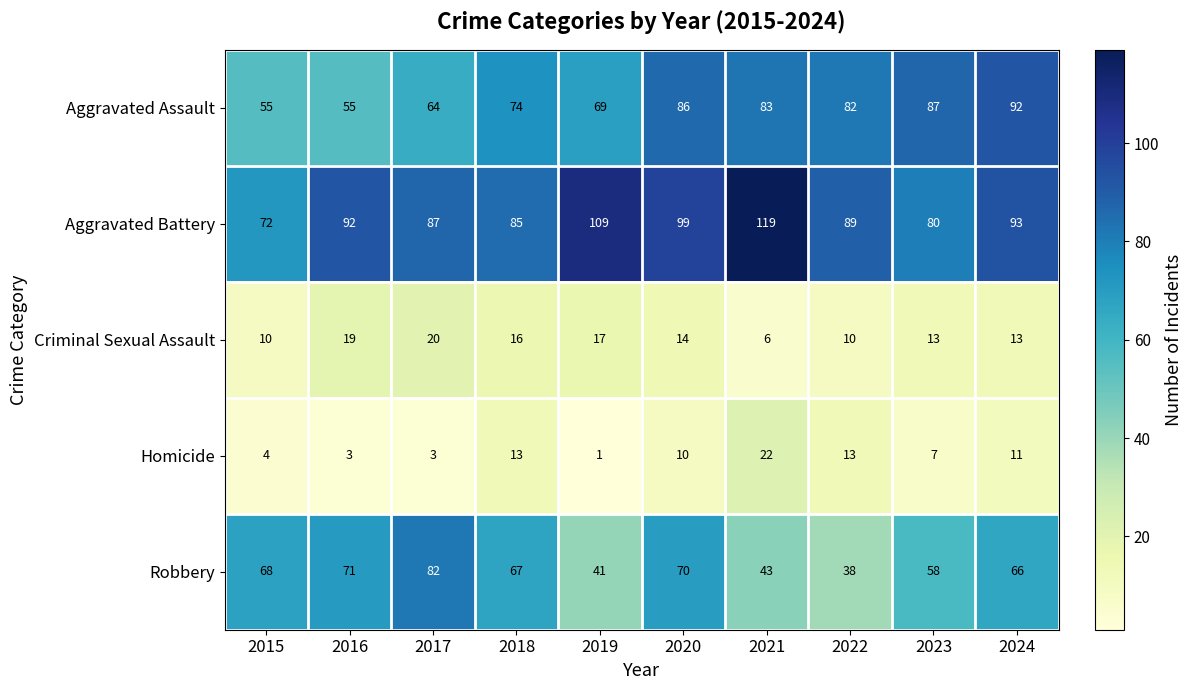

Where does the Criminal Sexual Assault series first go above 14?

2016